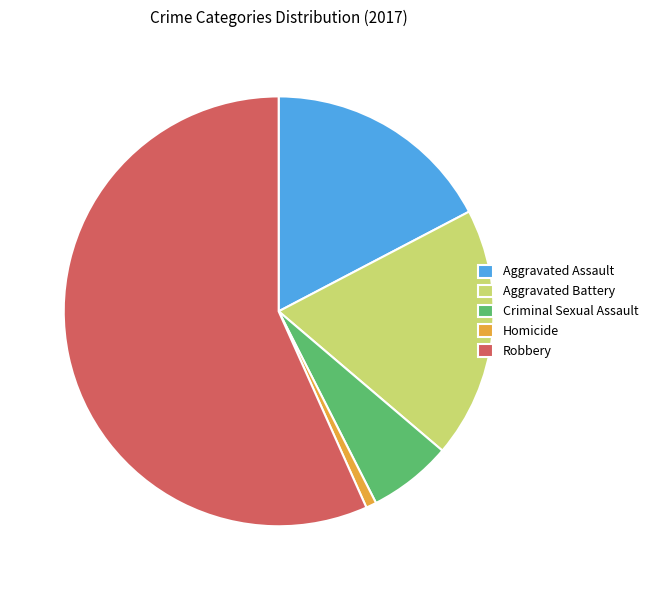

True or false: Robbery accounts for 57% of the total.

True